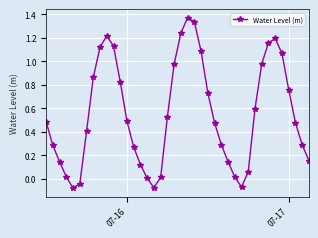

How many points are lower than both their immediate neighbors (excluding endpoints)?

3